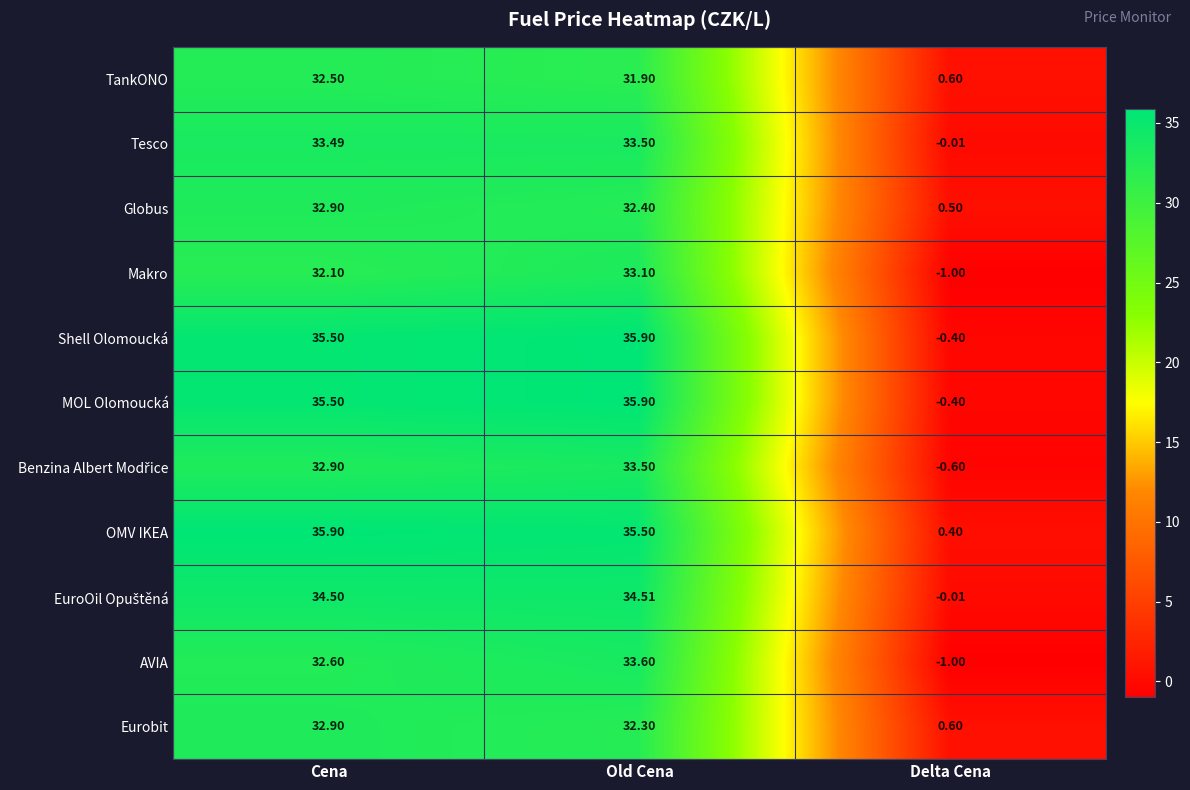

At which category is the sum across all series the highest?

Old Cena